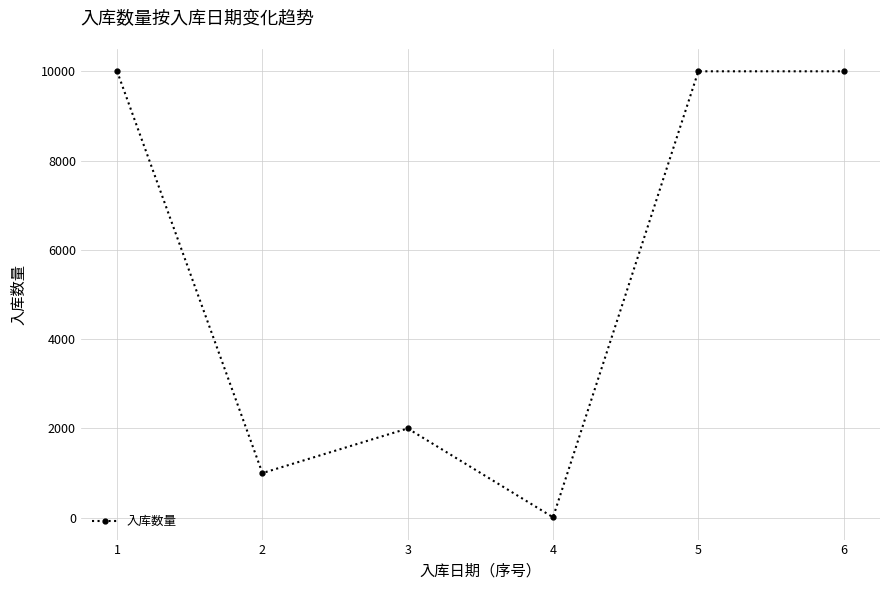

True or false: there are more than 0 points higher than both neighbors.

True